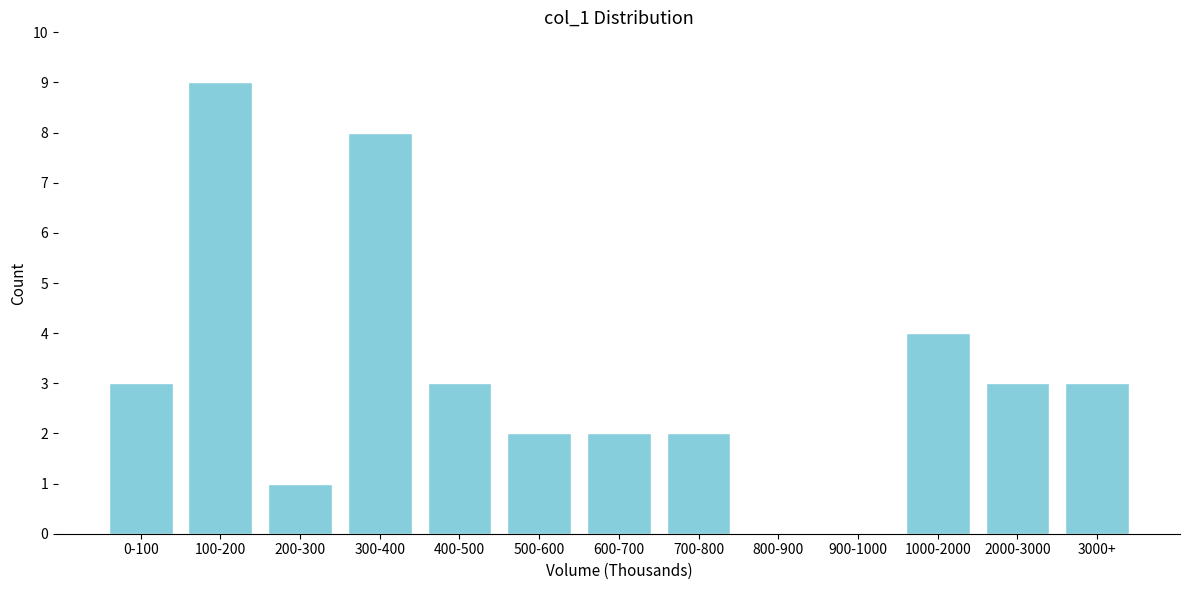

Reading left to right, extract all data points from this chart.

0-100=3	100-200=9	200-300=1	300-400=8	400-500=3	500-600=2	600-700=2	700-800=2	800-900=0	900-1000=0	1000-2000=4	2000-3000=3	3000+=3